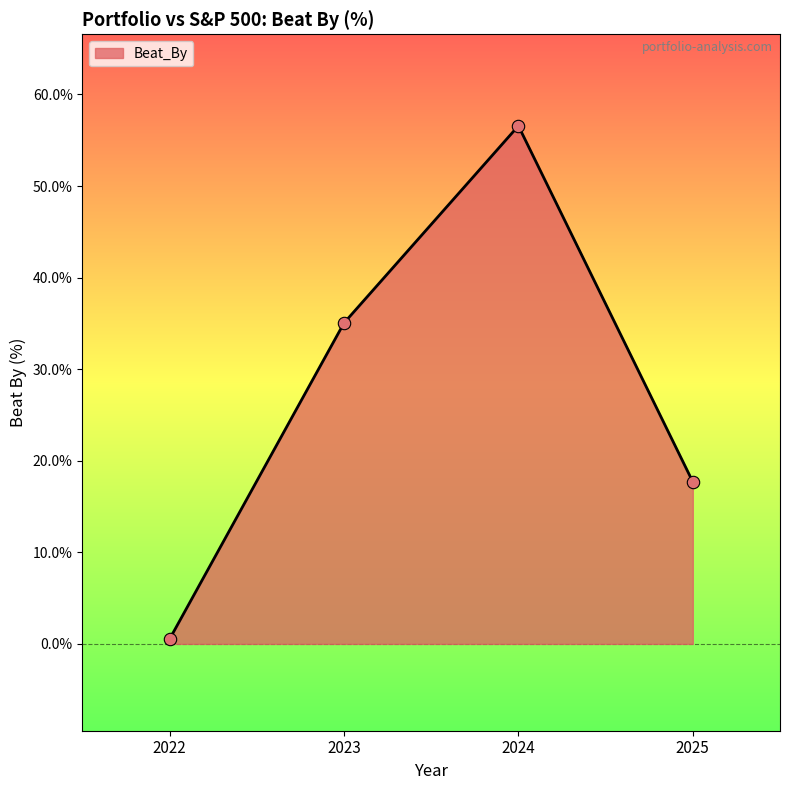

What is the change in value from 2022 to 2023?

+34.5